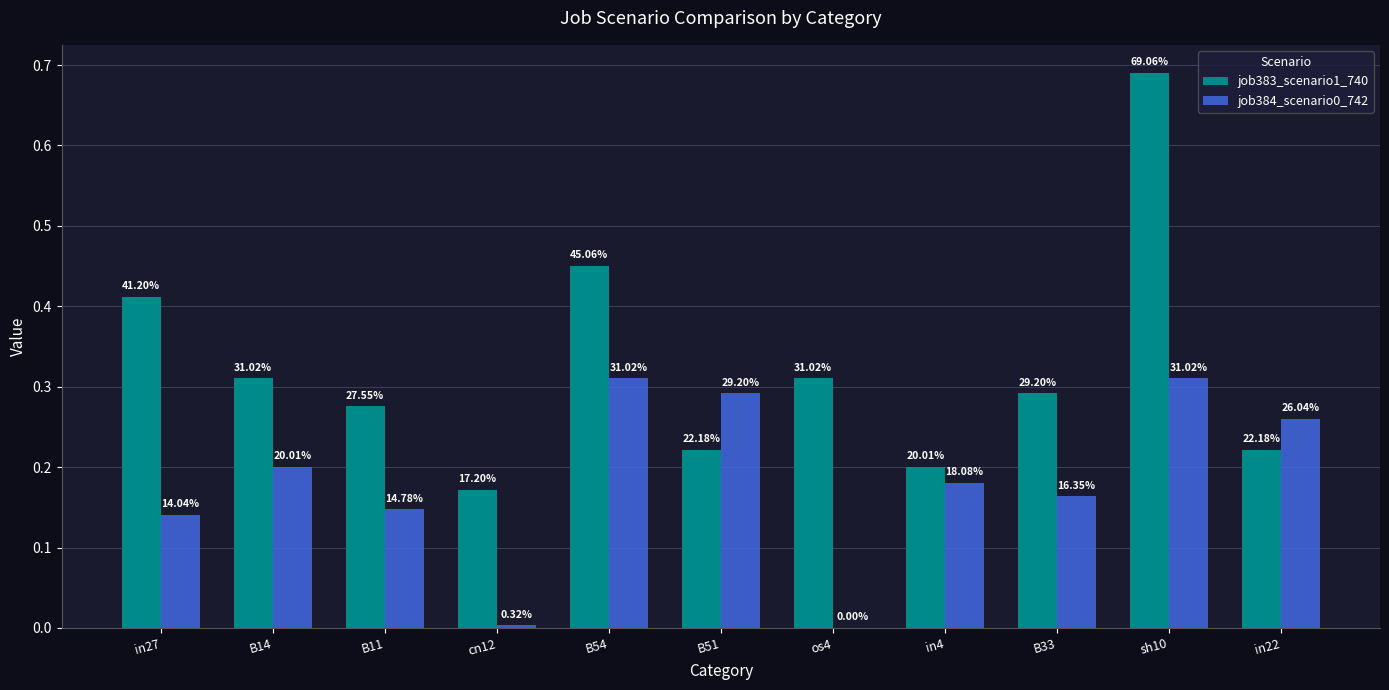

What value does the job383_scenario1_740 series have at in22?

0.2